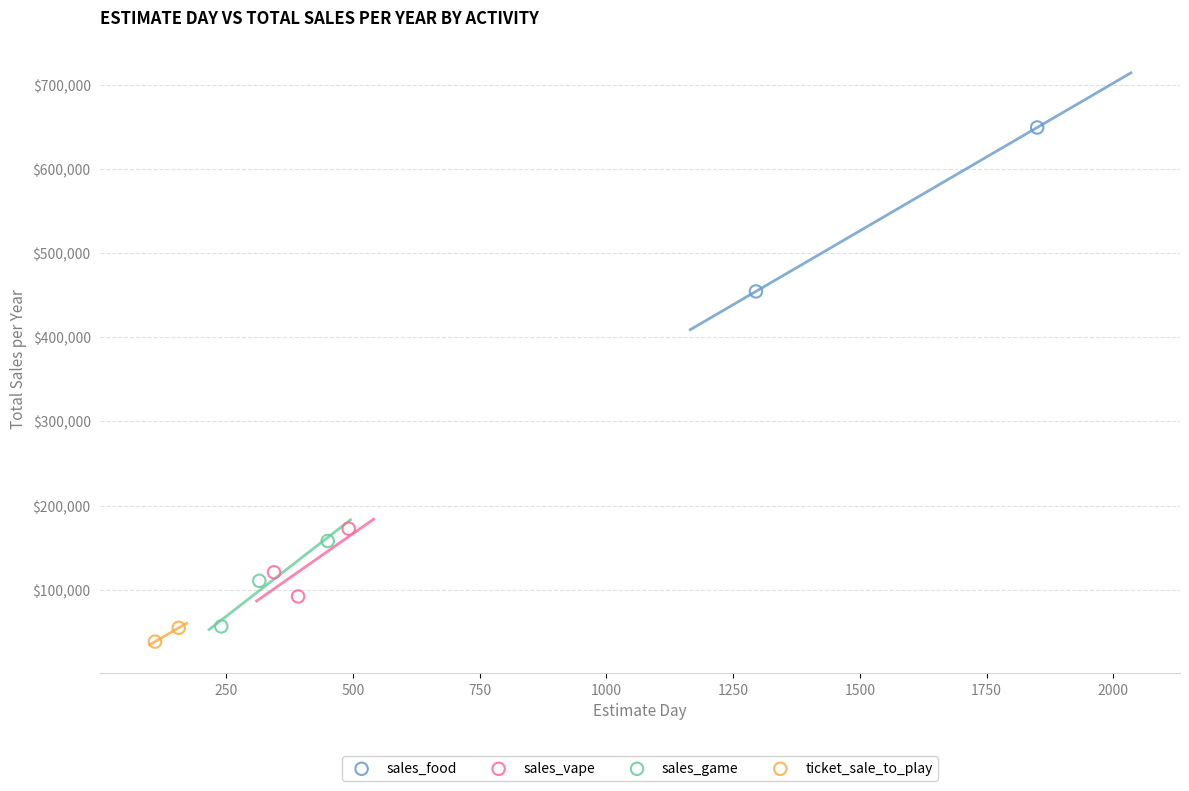

Which series contains the highest Y value?

sales_food